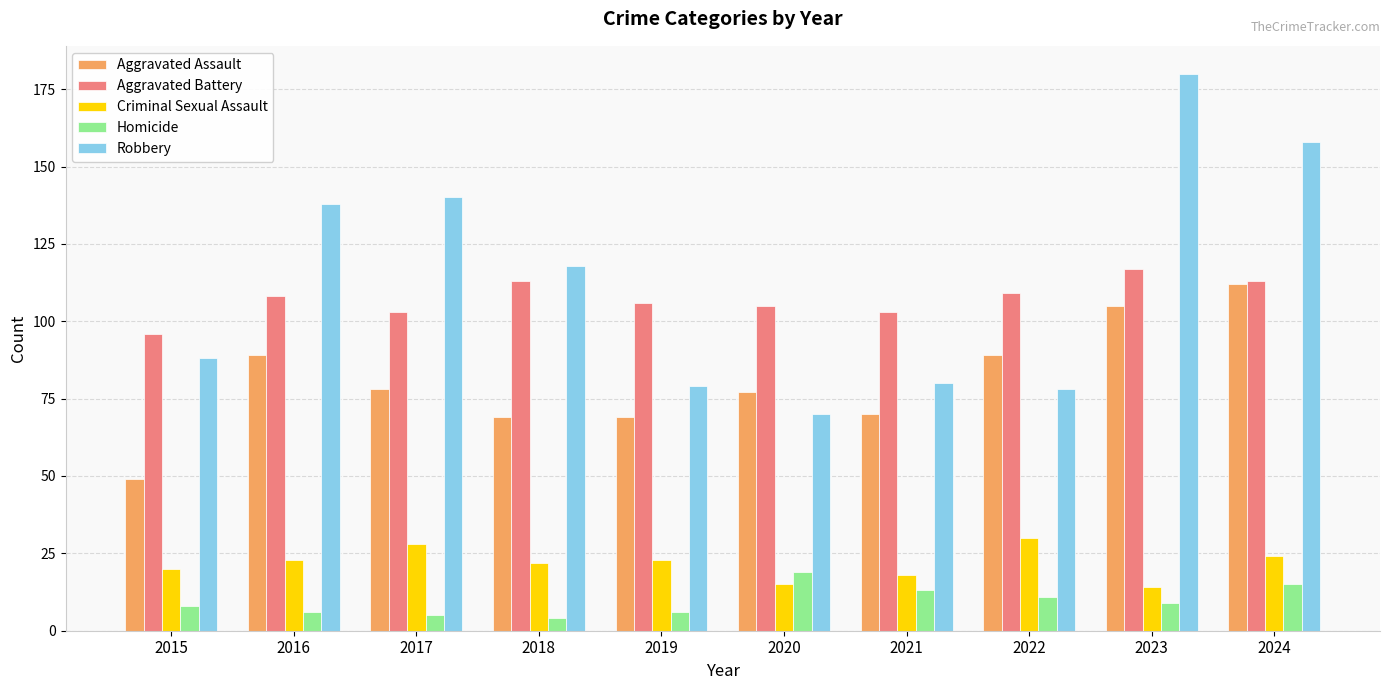

What is the value of the Aggravated Assault bar at the 5th from the left?

69